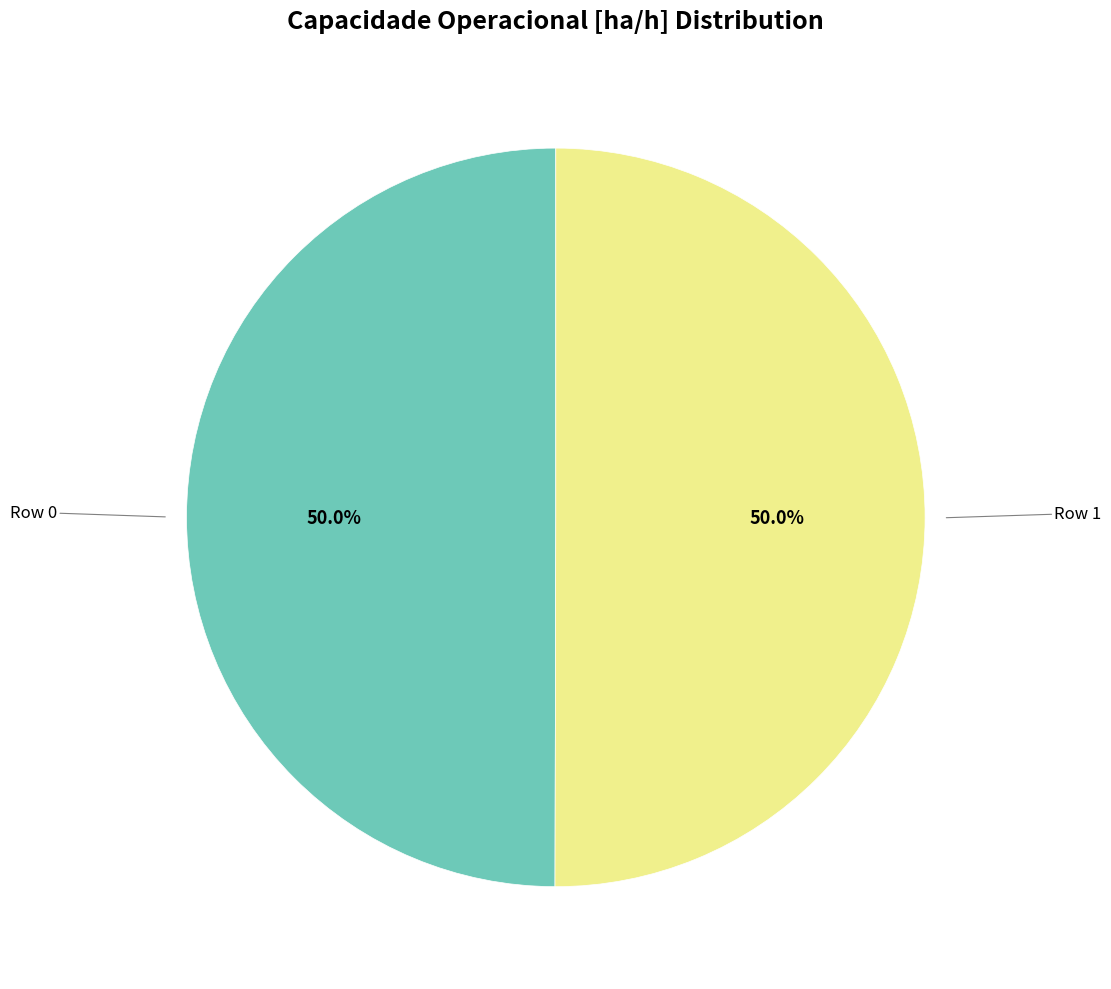

Count the number of slices in the pie.

2